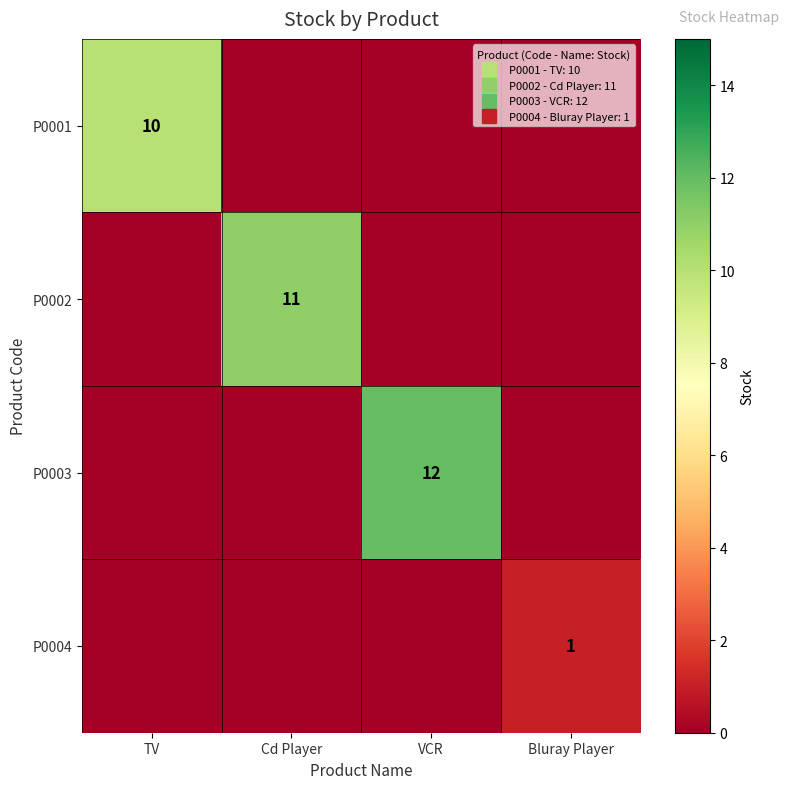

Count the number of categories in the chart.

4